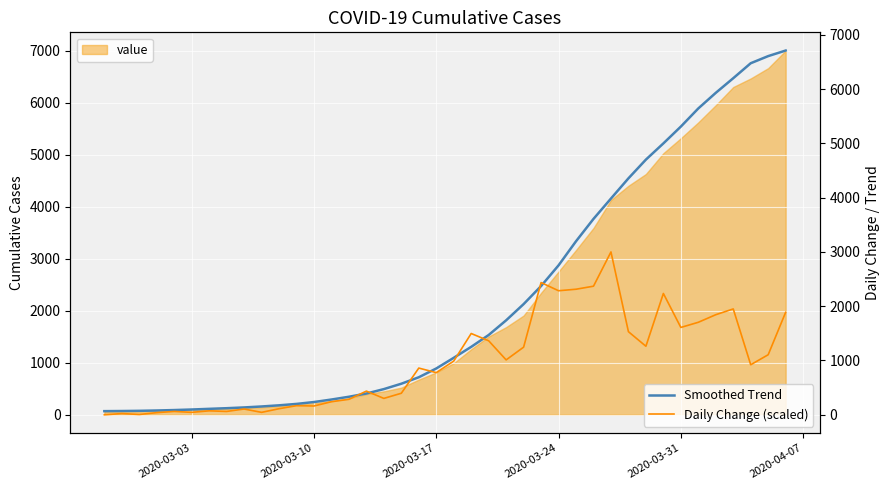

What is the maximum value for Daily Change (scaled)?

3000.0